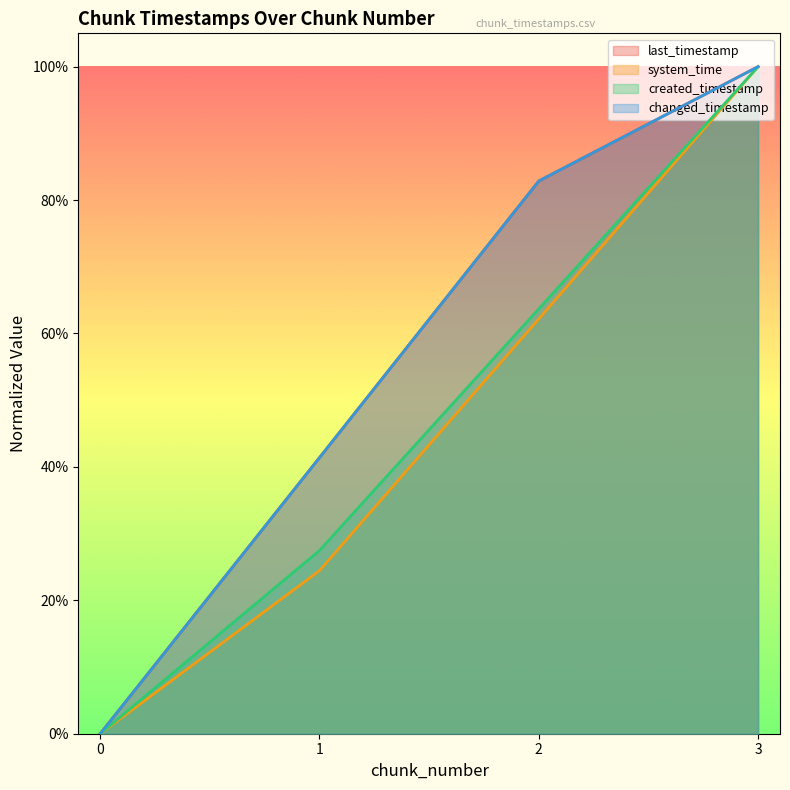

What is the sum of all system_time values?

1.9